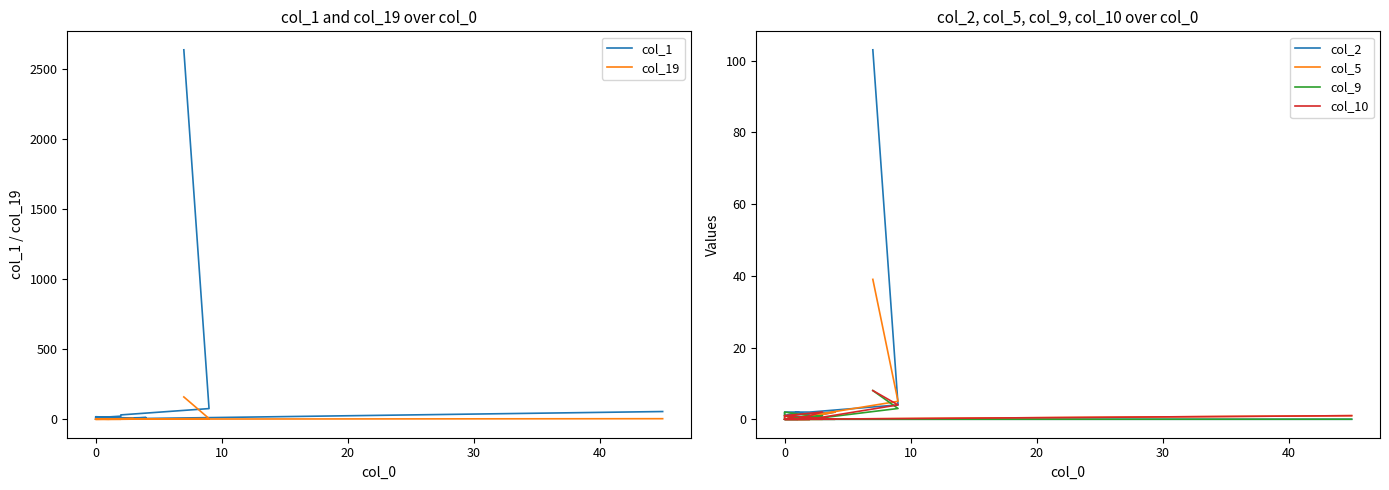

How many intersections are there between col_19 and col_9?

2